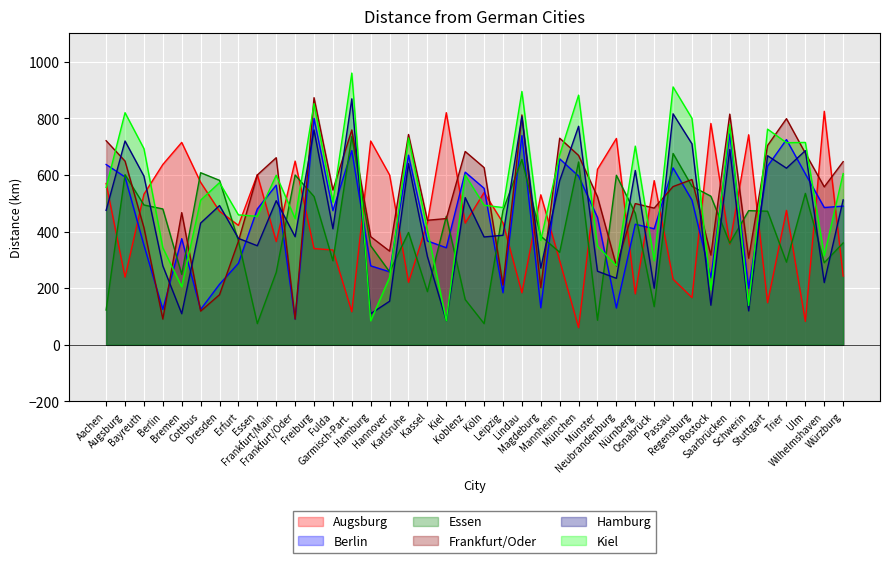

Reading right to left, list all the values displayed in this chart.

Augsburg: Würzburg=243	Wilhelmshaven=825	Ulm=83	Trier=475	Stuttgart=149	Schwerin=742	Saarbrücken=356	Rostock=782	Regensburg=167	Passau=232	Osnabrück=580	Nürnberg=180	Neubrandenburg=729	Münster=620	München=61	Mannheim=297	Magdeburg=530	Lindau=184	Leipzig=431	Köln=538	Koblenz=430	Kiel=820	Kassel=432	Karlsruhe=221	Hannover=600	Hamburg=720	Garmisch-Part.=117	Fulda=335	Freiburg=340	Frankfurt/Oder=649	Frankfurt/Main=365	Essen=601	Erfurt=422	Dresden=472	Cottbus=574	Bremen=715	Berlin=637	Bayreuth=532	Augsburg=239	Aachen=570
Berlin: Würzburg=490	Wilhelmshaven=485	Ulm=604	Trier=725	Stuttgart=631	Schwerin=200	Saarbrücken=745	Rostock=237	Regensburg=511	Passau=625	Osnabrück=410	Nürnberg=426	Neubrandenburg=130	Münster=450	München=596	Mannheim=657	Magdeburg=131	Lindau=739	Leipzig=184	Köln=553	Koblenz=610	Kiel=343	Kassel=367	Karlsruhe=670	Hannover=258	Hamburg=279	Garmisch-Part.=686	Fulda=474	Freiburg=800	Frankfurt/Oder=91	Frankfurt/Main=564	Essen=480	Erfurt=288	Dresden=214	Cottbus=125	Bremen=375	Berlin=125	Bayreuth=352	Augsburg=593	Aachen=637
Essen: Würzburg=360	Wilhelmshaven=290	Ulm=535	Trier=292	Stuttgart=472	Schwerin=474	Saarbrücken=359	Rostock=525	Regensburg=560	Passau=676	Osnabrück=135	Nürnberg=465	Neubrandenburg=599	Münster=87	München=646	Mannheim=327	Magdeburg=384	Lindau=655	Leipzig=475	Köln=75	Koblenz=160	Kiel=454	Kassel=188	Karlsruhe=397	Hannover=258	Hamburg=350	Garmisch-Part.=736	Fulda=297	Freiburg=524	Frankfurt/Oder=600	Frankfurt/Main=256	Essen=75	Erfurt=367	Dresden=581	Cottbus=608	Bremen=249	Berlin=480	Bayreuth=494	Augsburg=601	Aachen=123
Frankfurt/Oder: Würzburg=647	Wilhelmshaven=558	Ulm=677	Trier=799	Stuttgart=704	Schwerin=306	Saarbrücken=815	Rostock=317	Regensburg=584	Passau=559	Osnabrück=483	Nürnberg=499	Neubrandenburg=279	Münster=523	München=669	Mannheim=730	Magdeburg=202	Lindau=812	Leipzig=211	Köln=626	Koblenz=683	Kiel=446	Kassel=440	Karlsruhe=743	Hannover=331	Hamburg=382	Garmisch-Part.=759	Fulda=547	Freiburg=873	Frankfurt/Oder=91	Frankfurt/Main=661	Essen=600	Erfurt=366	Dresden=177	Cottbus=119	Bremen=467	Berlin=91	Bayreuth=414	Augsburg=649	Aachen=721
Hamburg: Würzburg=512	Wilhelmshaven=220	Ulm=686	Trier=624	Stuttgart=668	Schwerin=120	Saarbrücken=690	Rostock=140	Regensburg=710	Passau=816	Osnabrück=200	Nürnberg=616	Neubrandenburg=235	Münster=260	München=772	Mannheim=580	Magdeburg=271	Lindau=806	Leipzig=387	Köln=381	Koblenz=520	Kiel=85	Kassel=312	Karlsruhe=640	Hannover=154	Hamburg=110	Garmisch-Part.=869	Fulda=410	Freiburg=759	Frankfurt/Oder=382	Frankfurt/Main=509	Essen=350	Erfurt=376	Dresden=492	Cottbus=430	Bremen=110	Berlin=279	Bayreuth=596	Augsburg=720	Aachen=475
Kiel: Würzburg=605	Wilhelmshaven=315	Ulm=715	Trier=714	Stuttgart=762	Schwerin=139	Saarbrücken=778	Rostock=194	Regensburg=800	Passau=911	Osnabrück=297	Nürnberg=702	Neubrandenburg=280	Münster=348	München=882	Mannheim=671	Magdeburg=369	Lindau=895	Leipzig=485	Köln=493	Koblenz=600	Kiel=85	Kassel=405	Karlsruhe=731	Hannover=238	Hamburg=85	Garmisch-Part.=960	Fulda=504	Freiburg=852	Frankfurt/Oder=446	Frankfurt/Main=599	Essen=454	Erfurt=459	Dresden=573	Cottbus=511	Bremen=205	Berlin=343	Bayreuth=693	Augsburg=820	Aachen=556